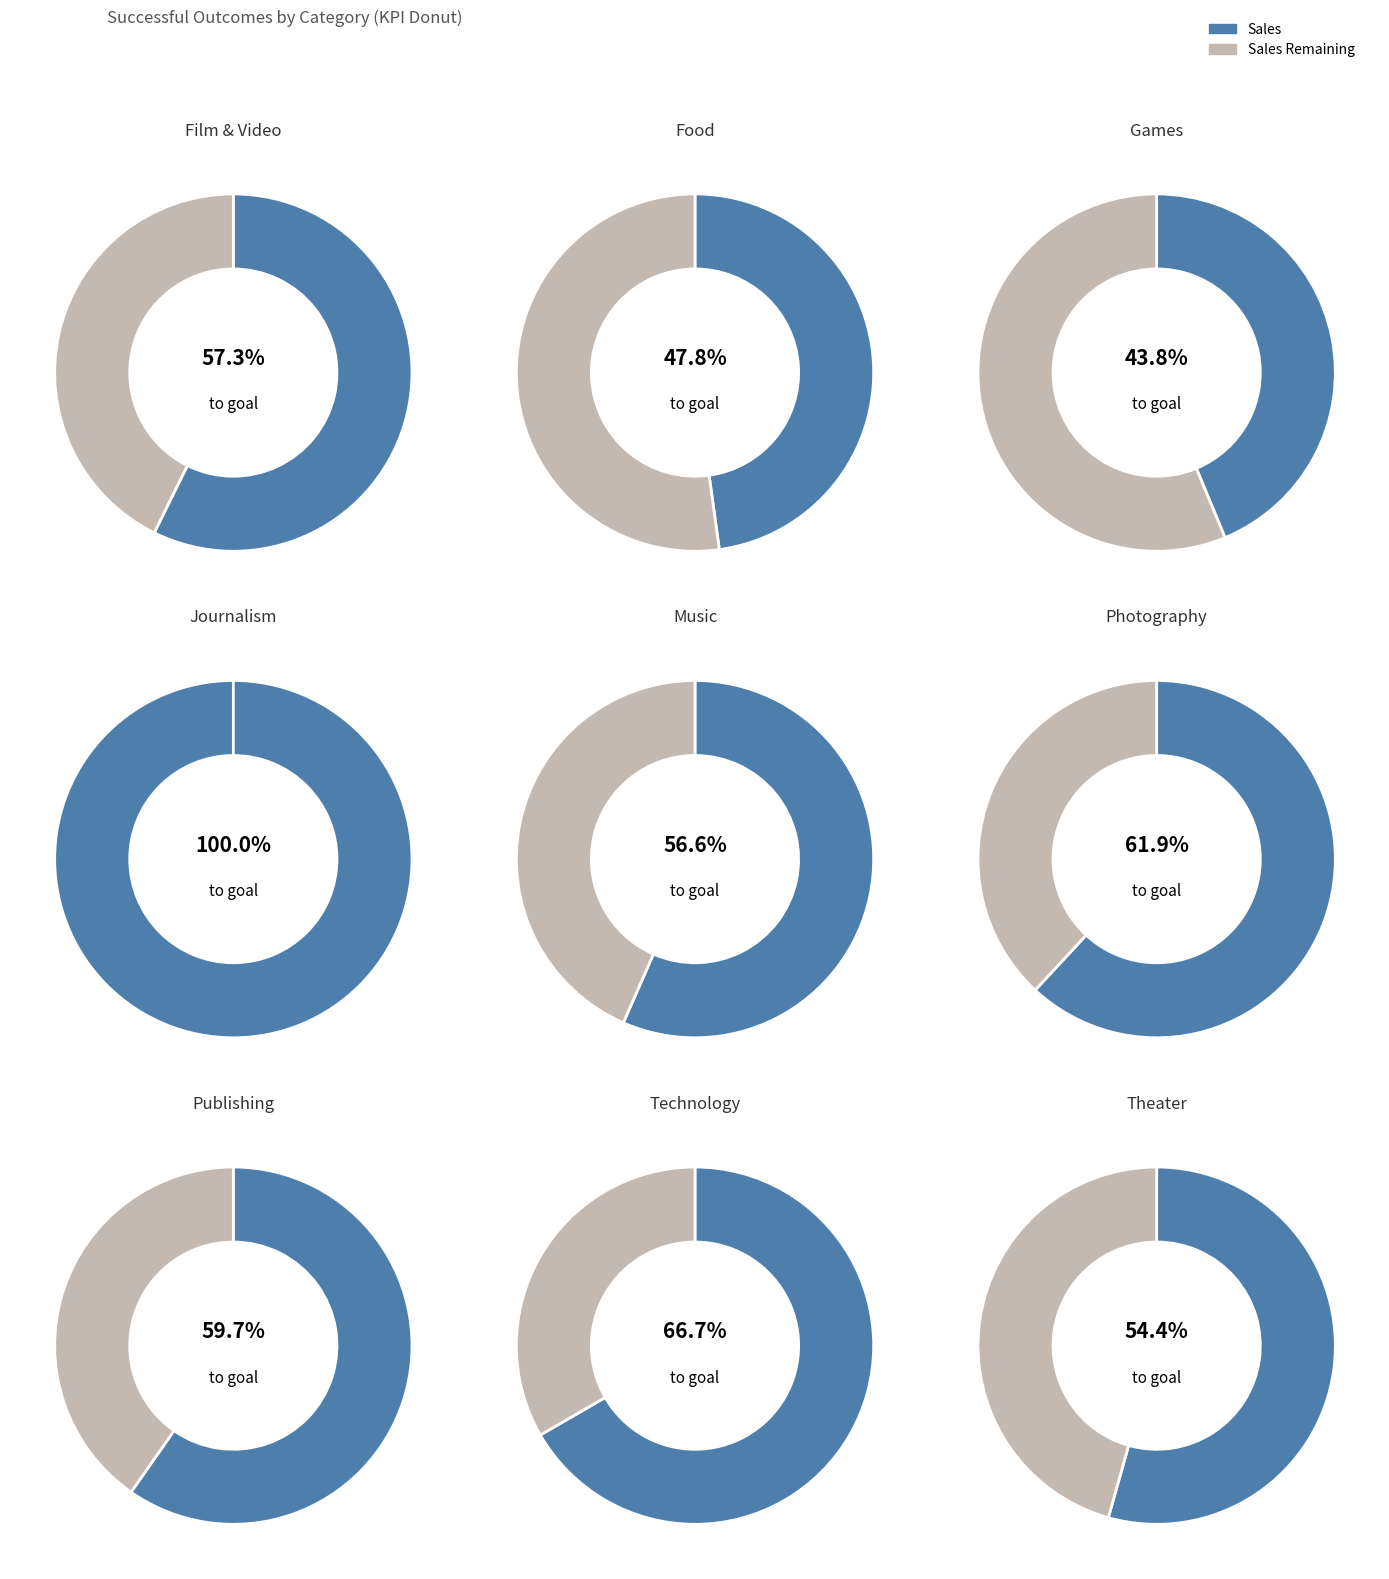

Count the number of slices in the pie.

9